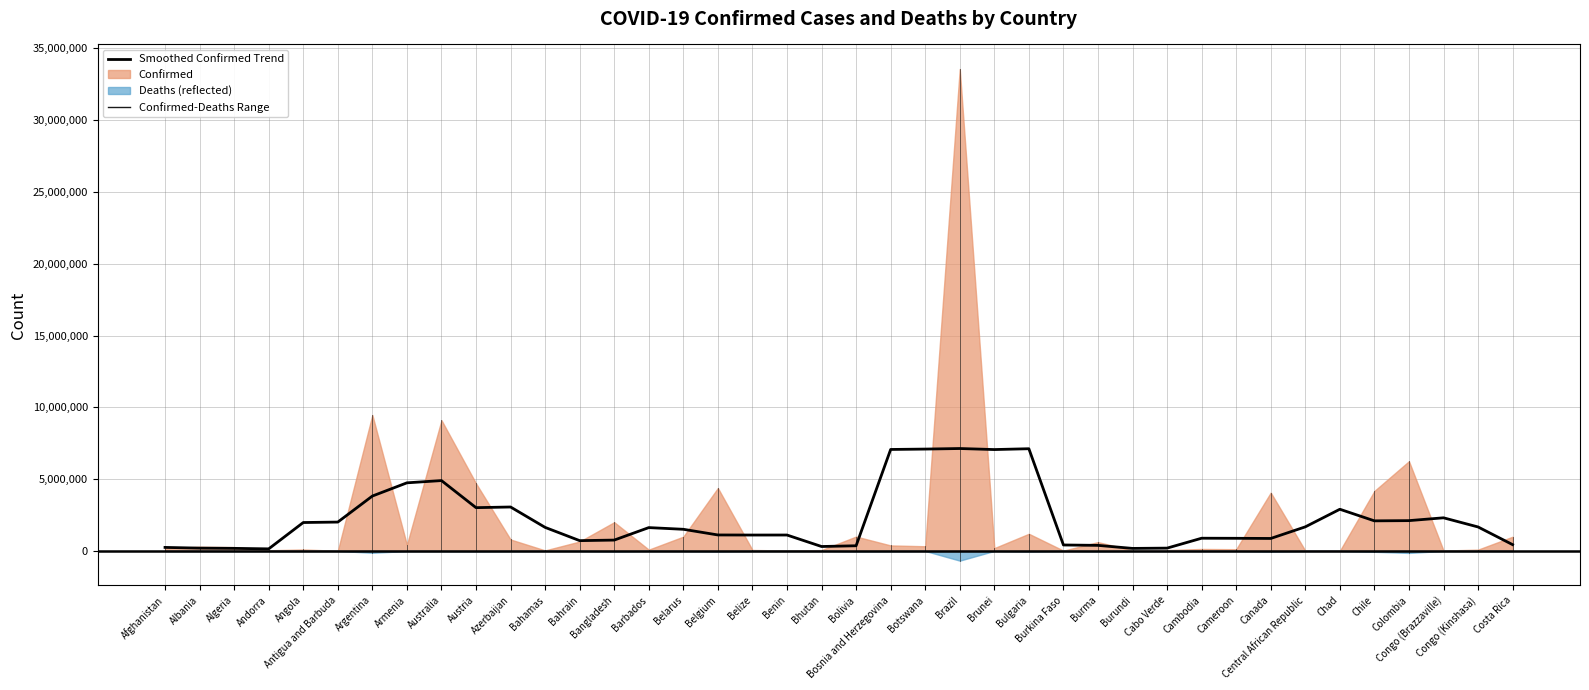

What is the difference between the second highest and second lowest values?

6940605.8